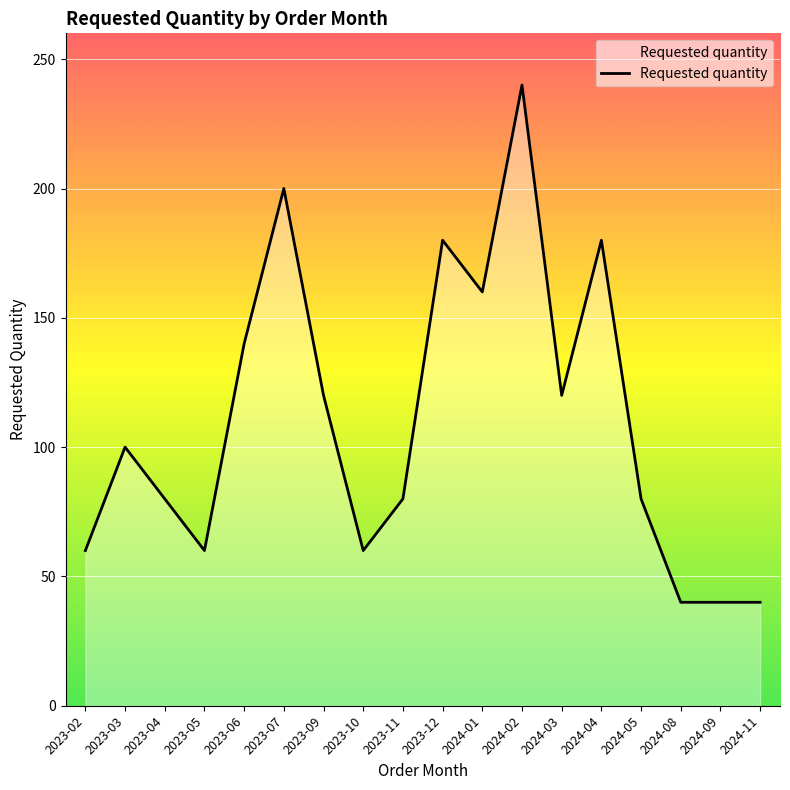

Reading left to right, list all the values displayed in this chart.

2023-02=60	2023-03=100	2023-04=80	2023-05=60	2023-06=140	2023-07=200	2023-09=120	2023-10=60	2023-11=80	2023-12=180	2024-01=160	2024-02=240	2024-03=120	2024-04=180	2024-05=80	2024-08=40	2024-09=40	2024-11=40